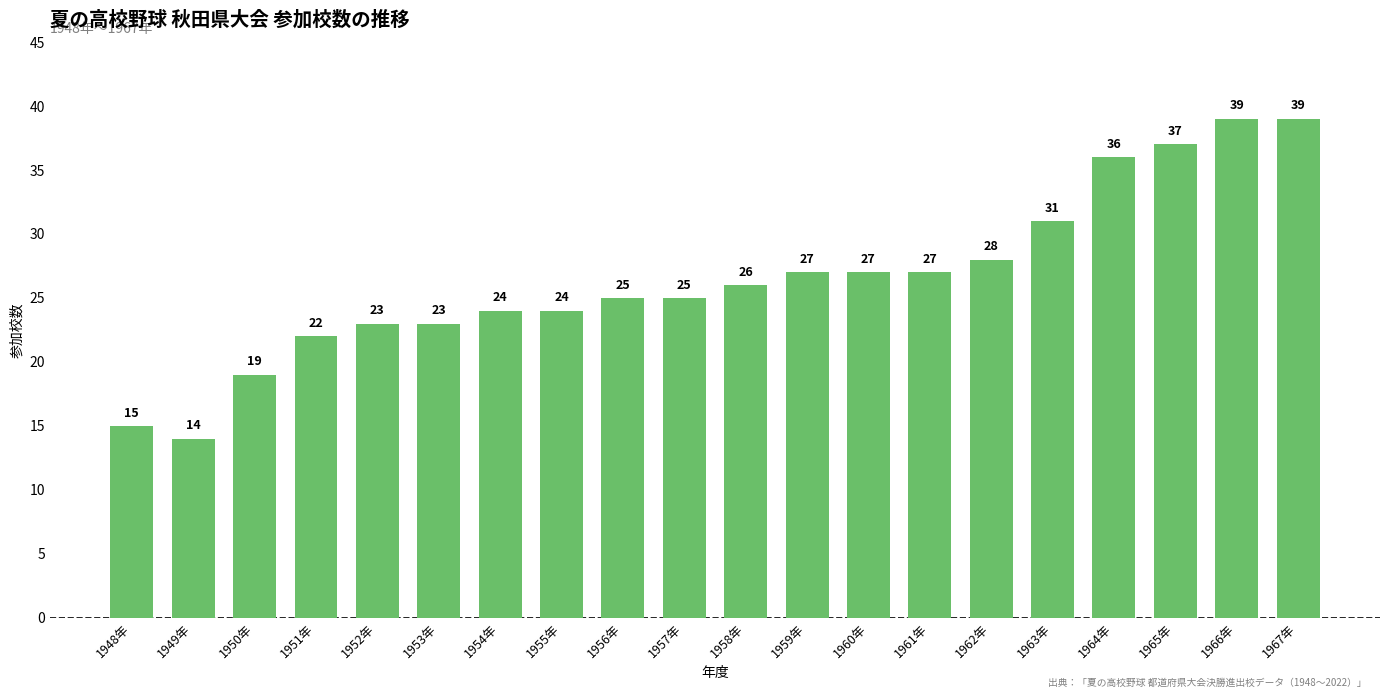

Where is the data nearest to the value 26?

1958年